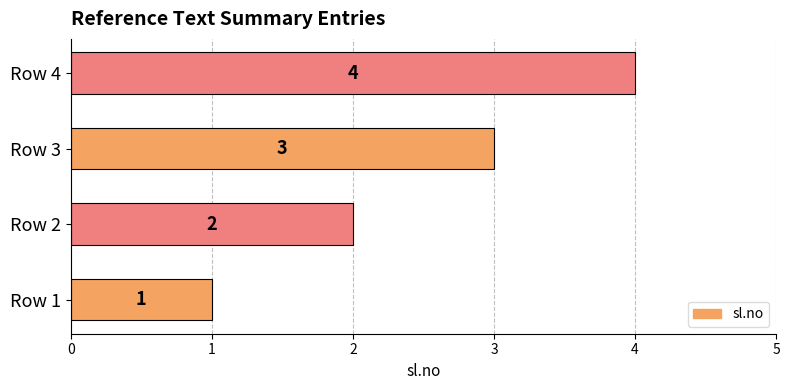

Which has a higher value, Row 2 or Row 4?

Row 4